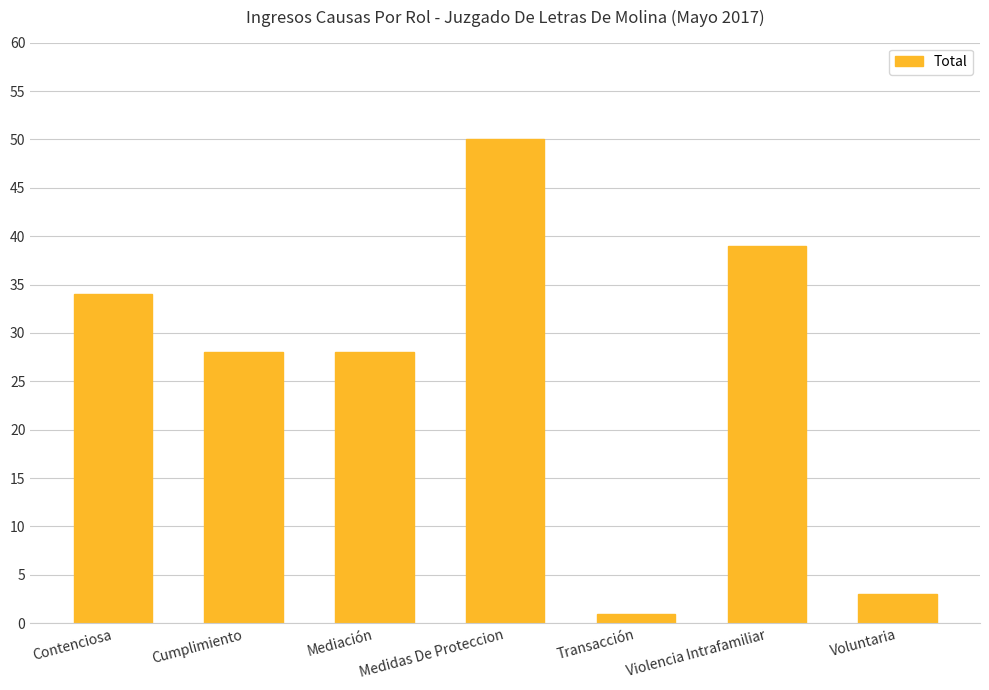

Is it true that the value at Mediación is 18?

False